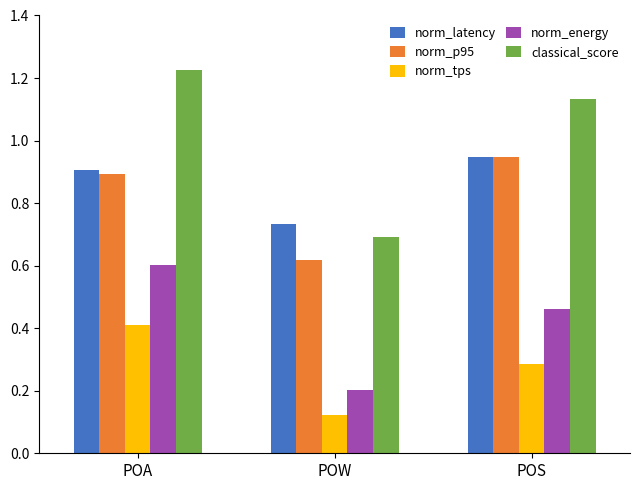

Where is norm_tps nearest to the value 0?

POW